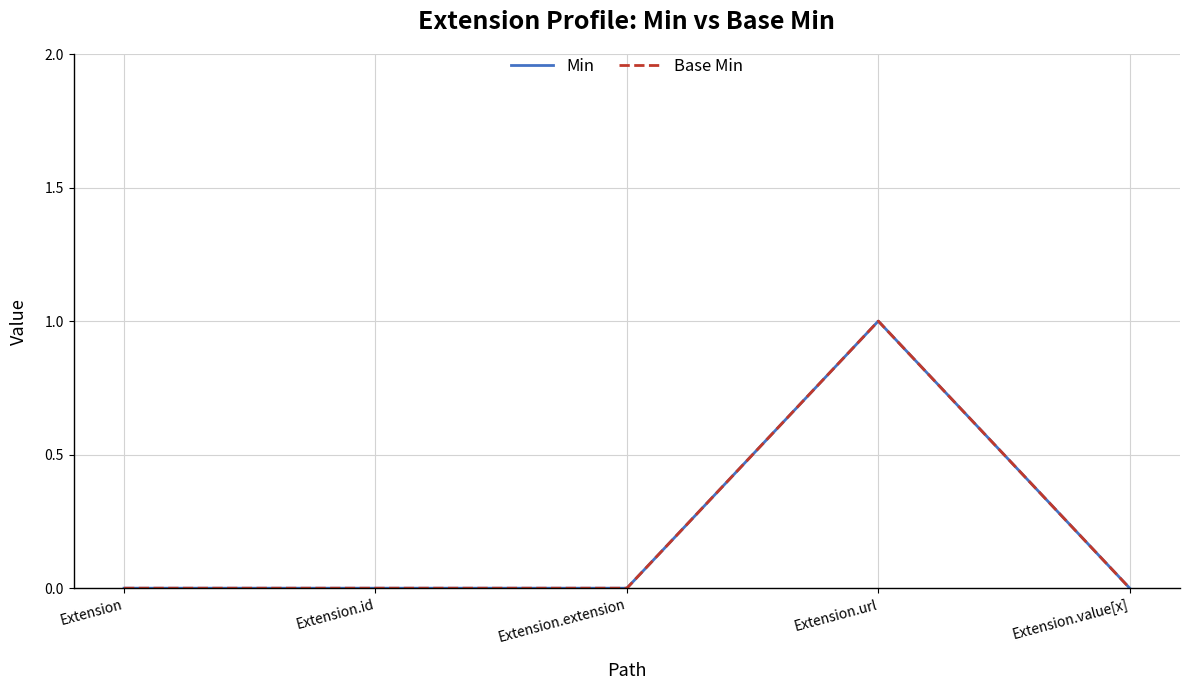

How many lines are shown in the chart?

2